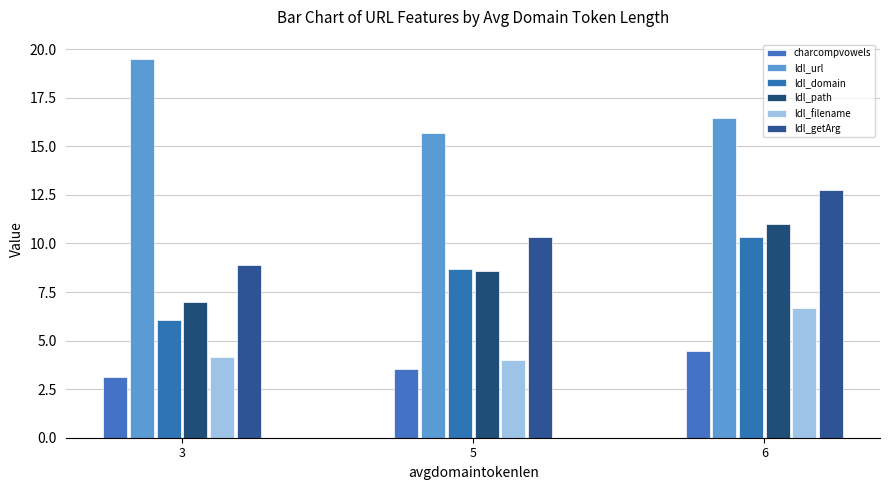

Which has a higher value, 3 or 6?

6